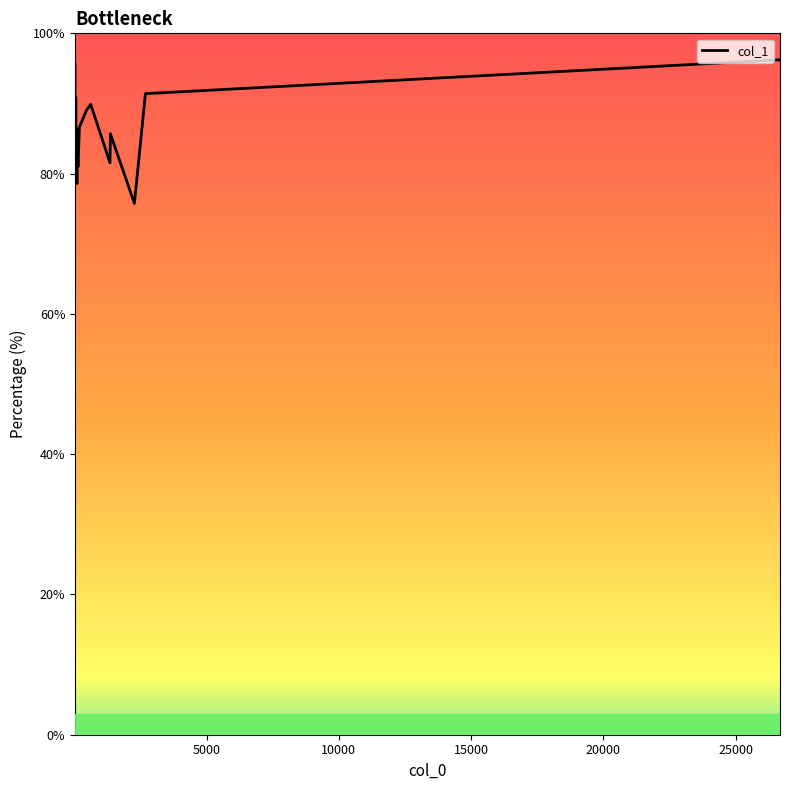

How many data points are above 86?

10